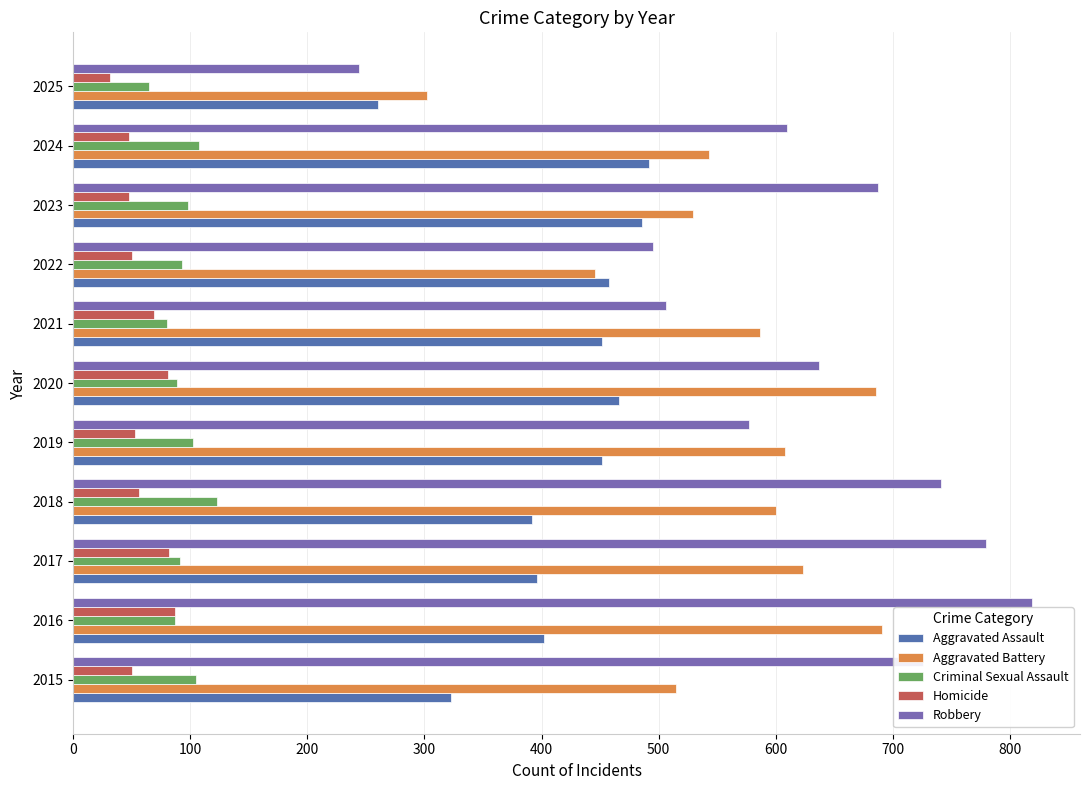

What is the smallest value displayed?

31